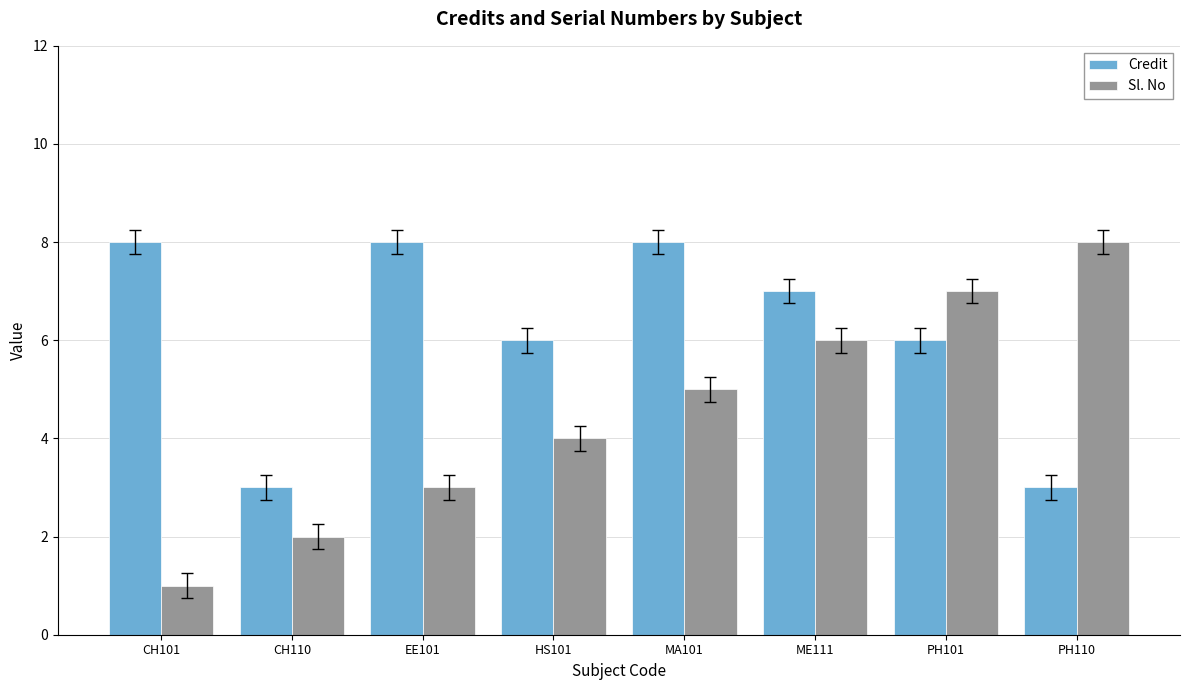

The value of Sl. No at CH101 is 1. True or false?

True